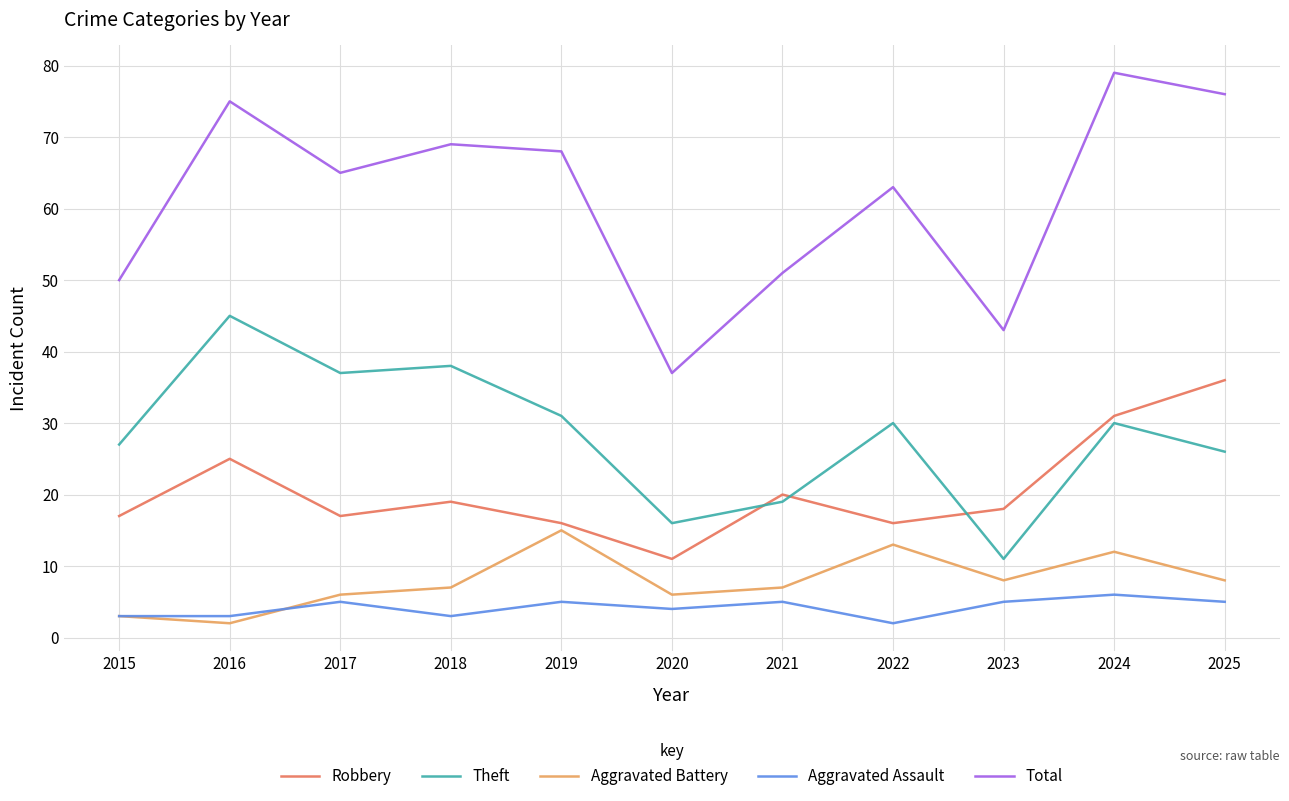

At which category does Aggravated Battery reach its first local valley?

2016